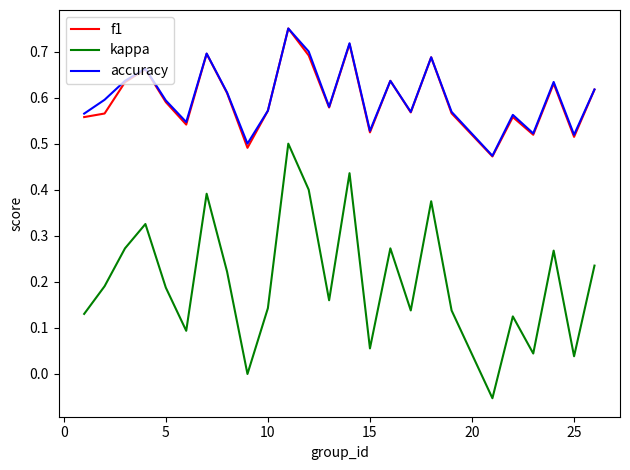

Which series has the largest range (max minus min)?

kappa